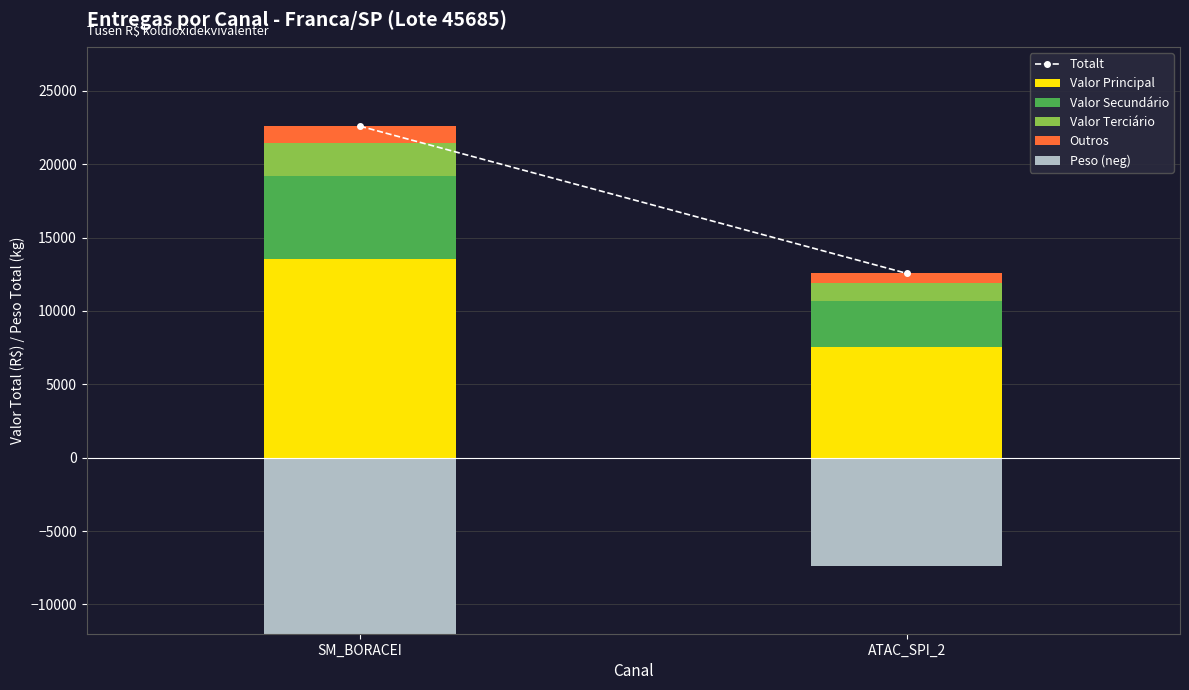

What position from the left is SM_BORACEI?

1